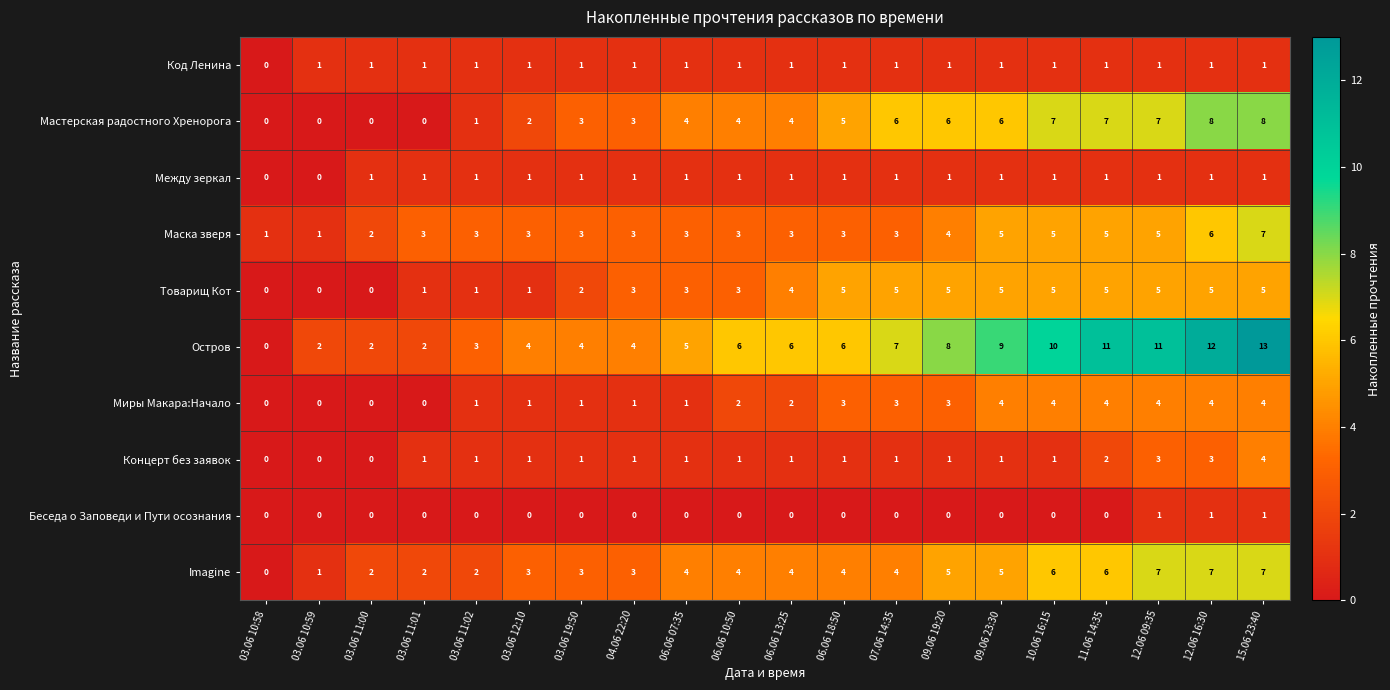

What is the sum of all Мастерская радостного Хренорога values?

81